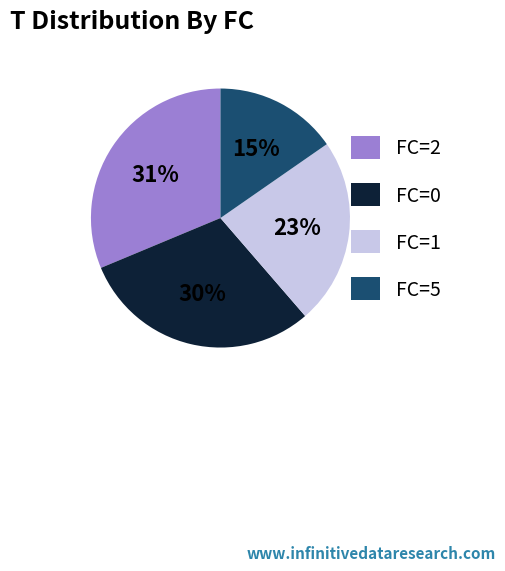

What is the smallest slice in the pie chart?

FC=5